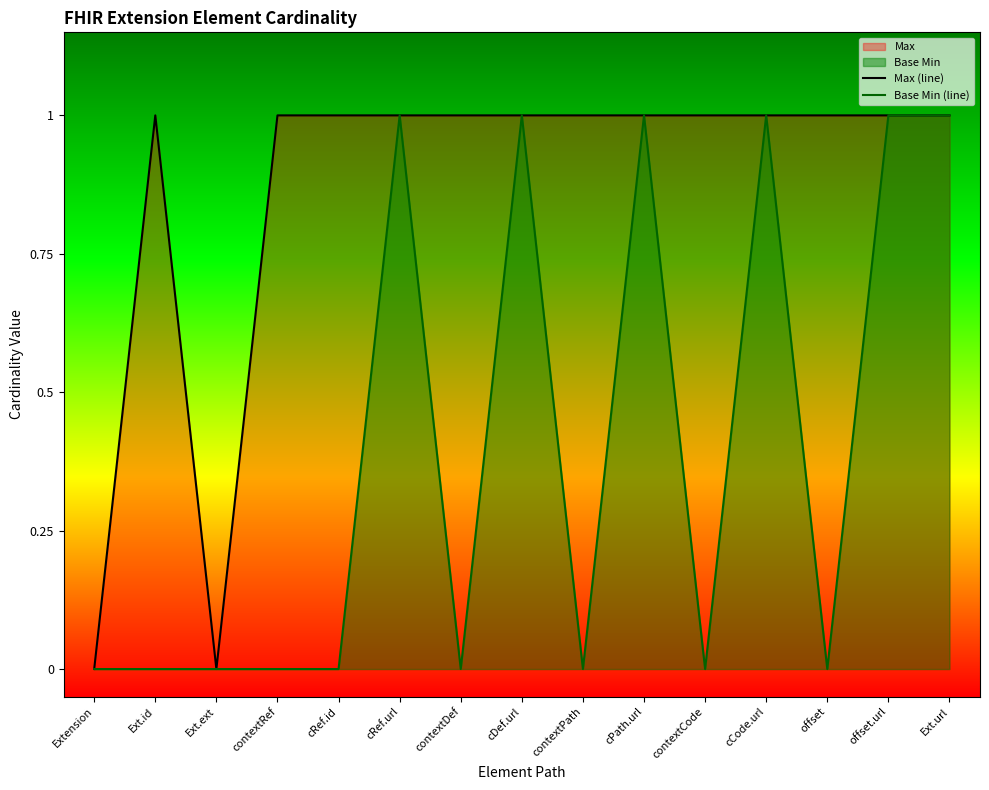

How many lines are shown in the chart?

2